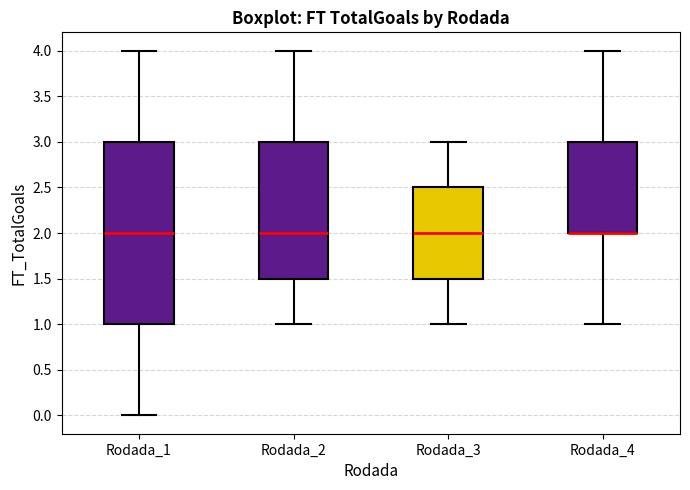

Where is the upper edge of the box for Rodada_1 on the y-axis? The values are not printed on the chart, so give them approximately, as read against the axis.

3.0